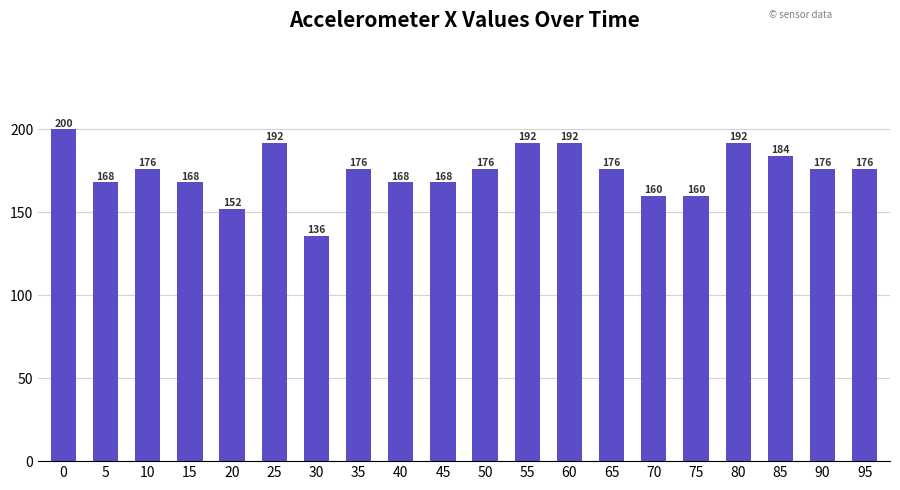

What is the maximum value shown in the chart?

200